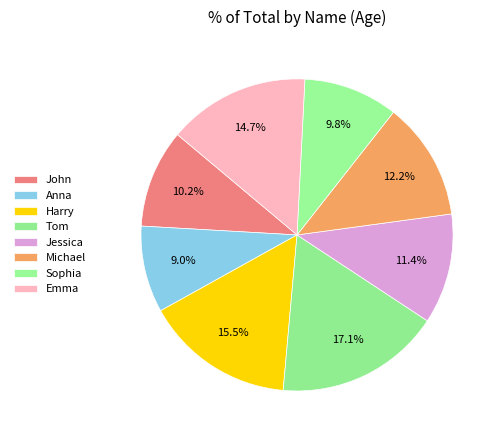

Count the number of slices in the pie.

8